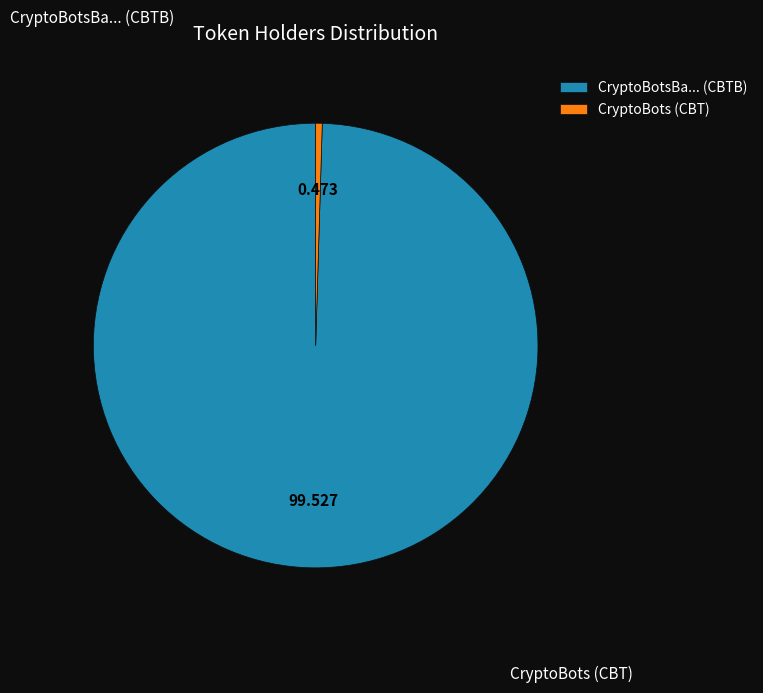

How many slices are in this pie chart?

2